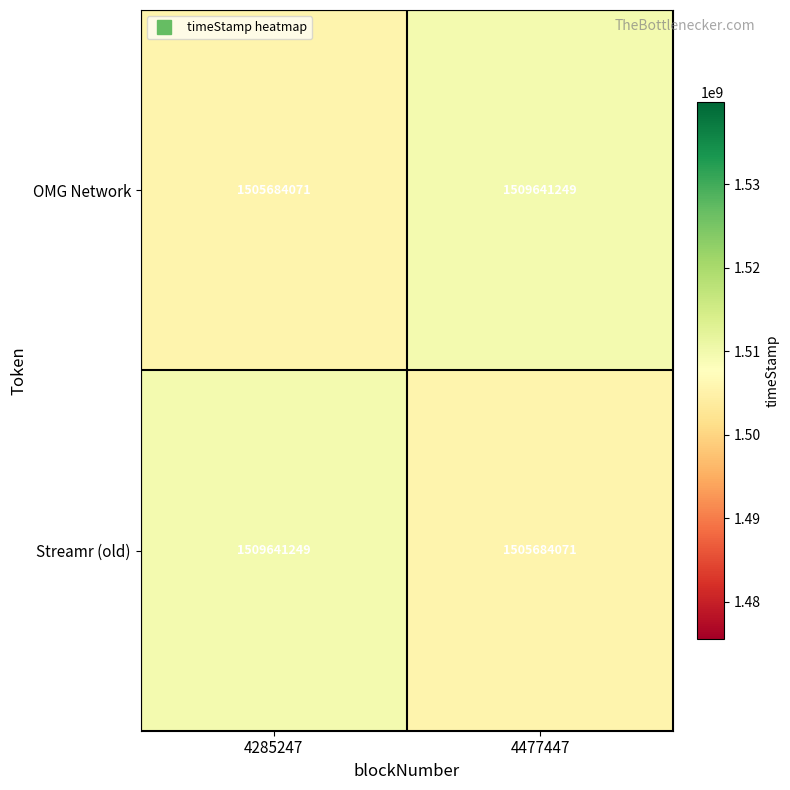

At how many categories does at least one series exceed 1508457302?

2